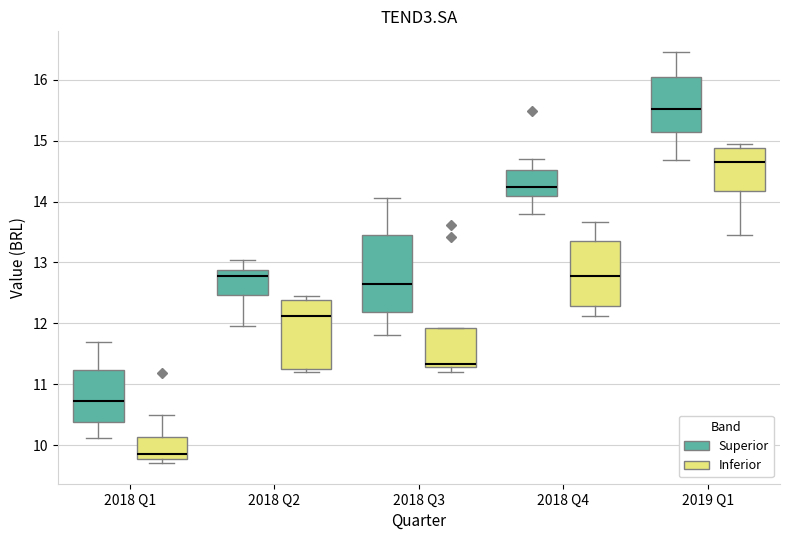

Where does the lower whisker of the box for 2018 Q1 (Superior) end on the y-axis? The values are not printed on the chart, so give them approximately, as read against the axis.

10.1